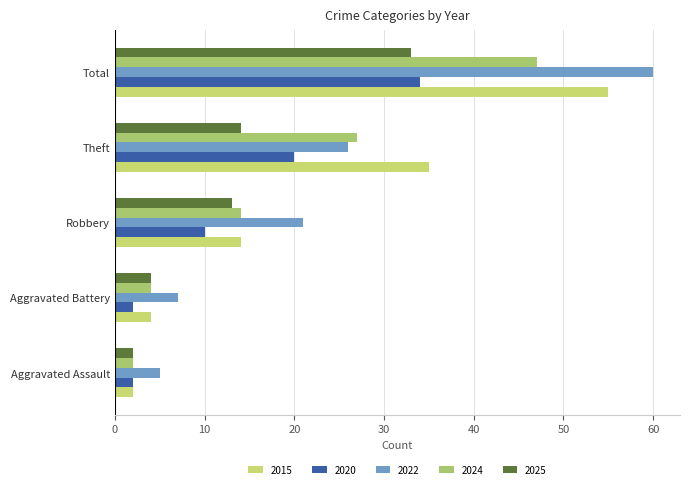

What is the difference between the 2022 values at Total and Robbery?

39